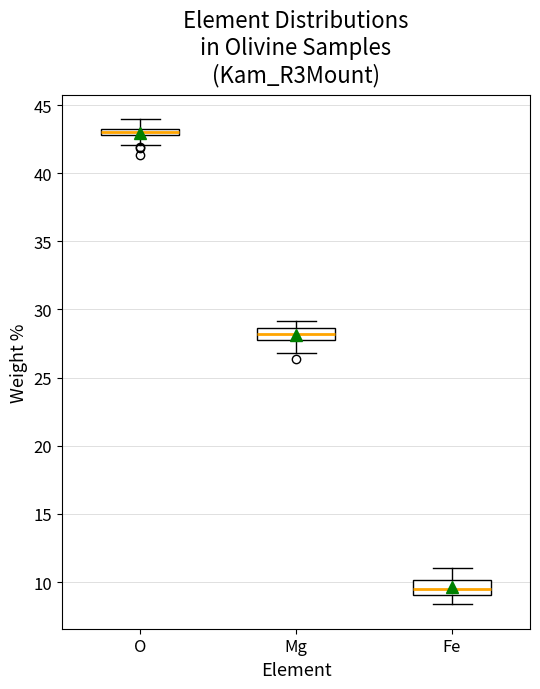

Where does the lower whisker of the box for Mg end on the y-axis? The values are not printed on the chart, so give them approximately, as read against the axis.

27.0